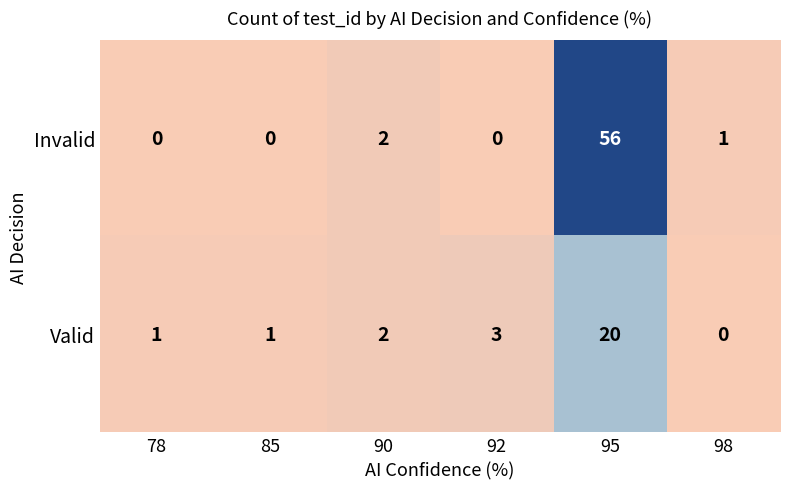

True or false: Valid has a value of 2 at 90.

True